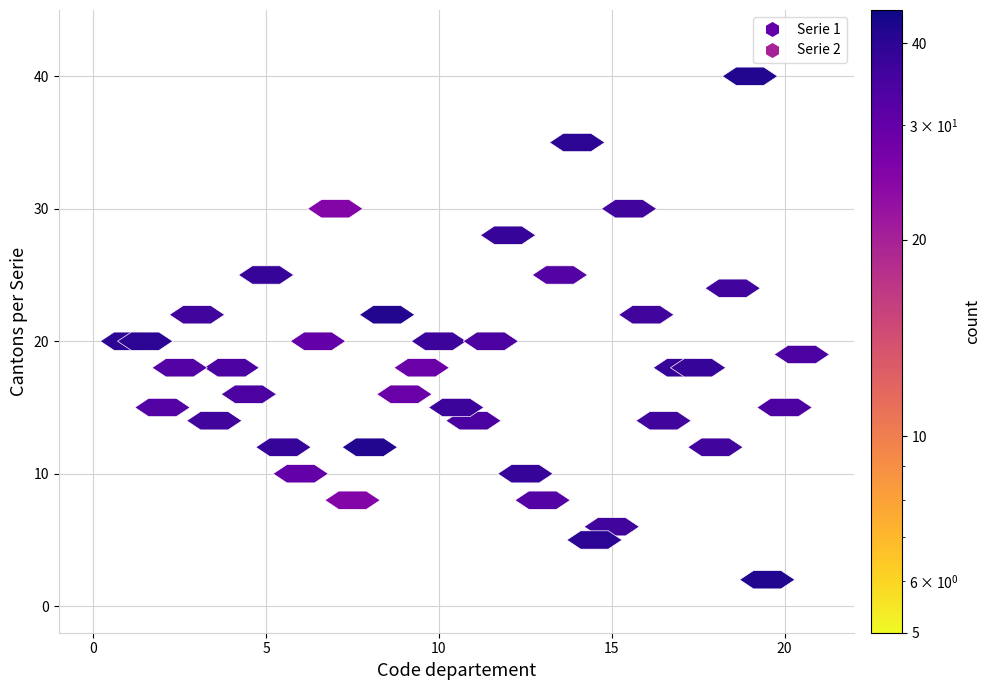

What is the total value across all series at 2?

330